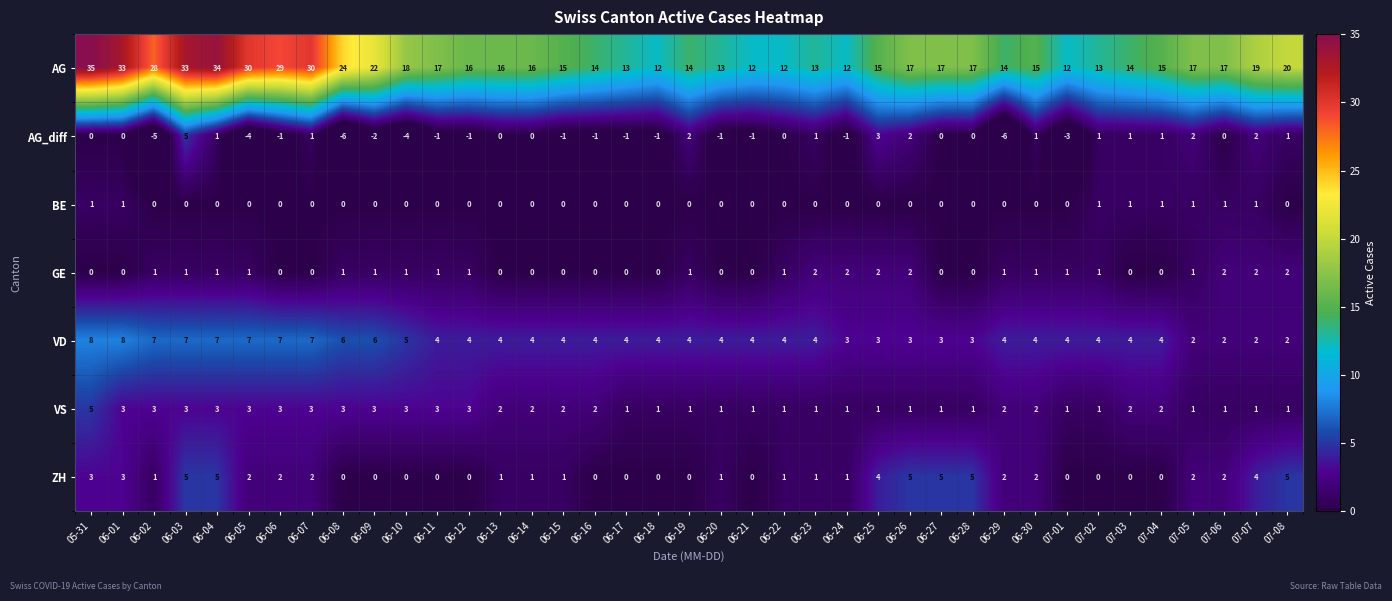

The VS series shows 3 at 06-07. True or false?

True